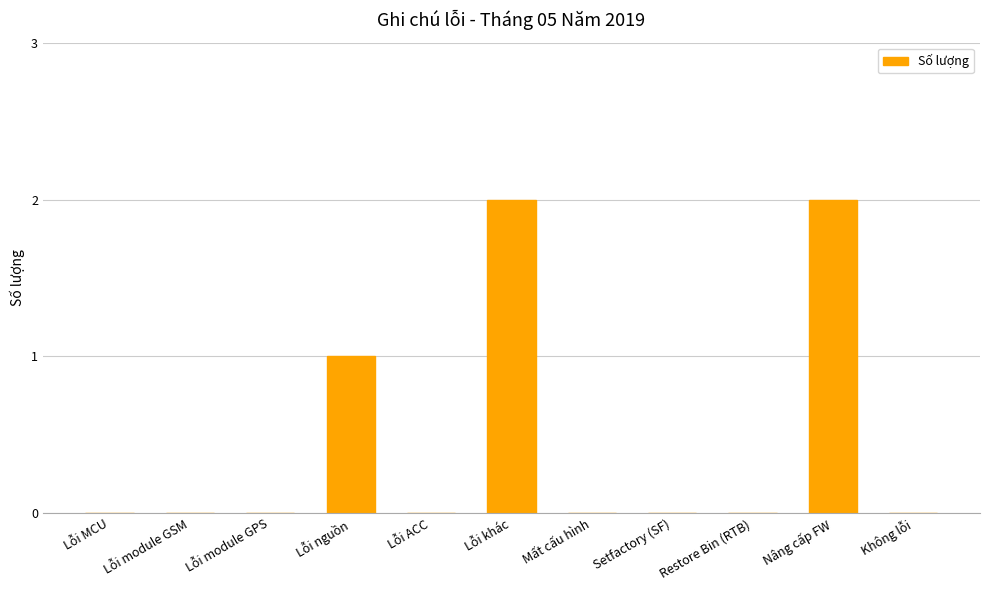

Between Lỗi khác and Lỗi module GPS, which is larger?

Lỗi khác